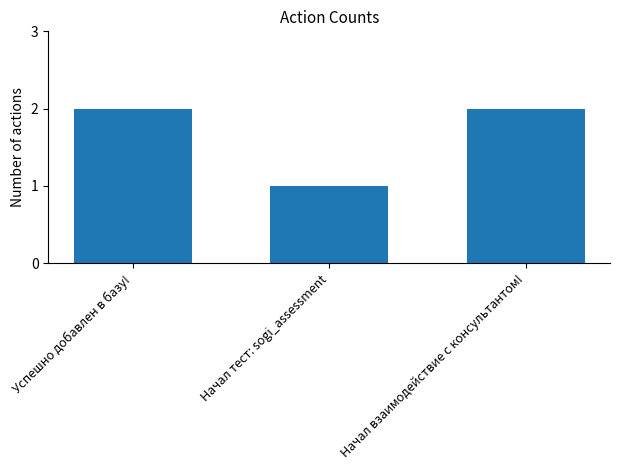

What is the average value?

2